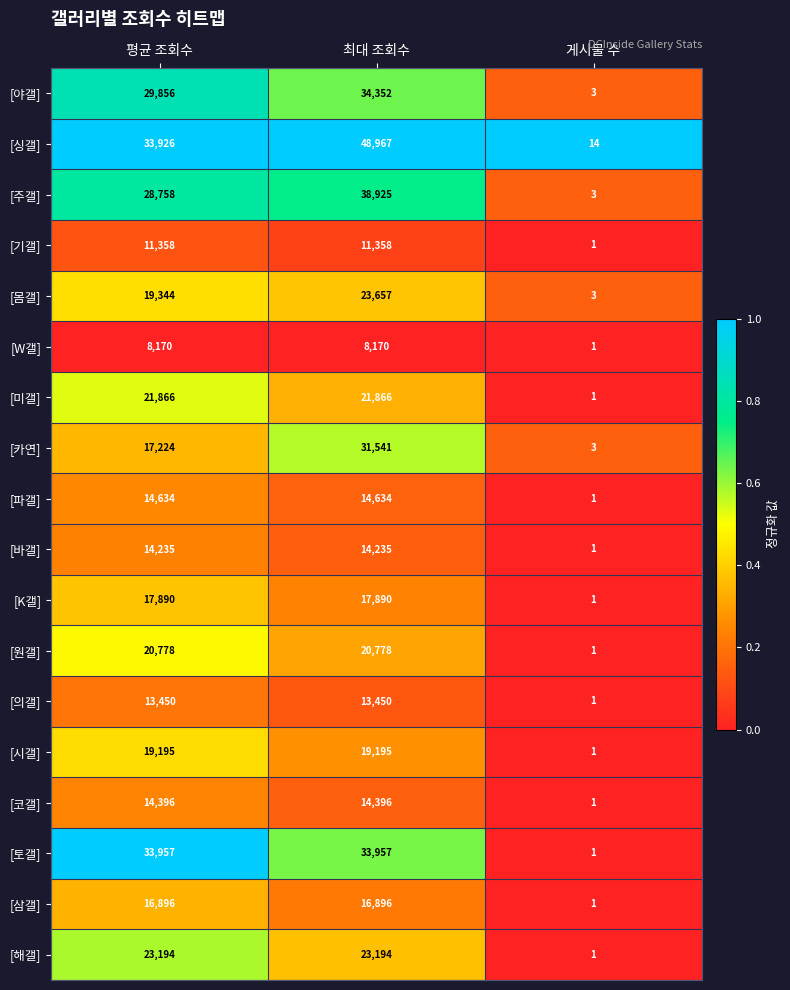

How many distinct data groups are displayed?

18